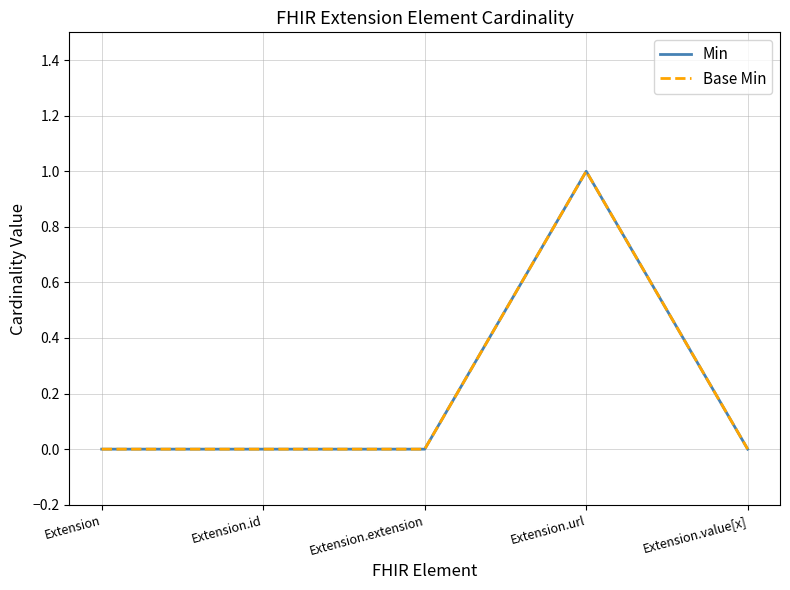

What position from the left is Extension.value[x]?

5